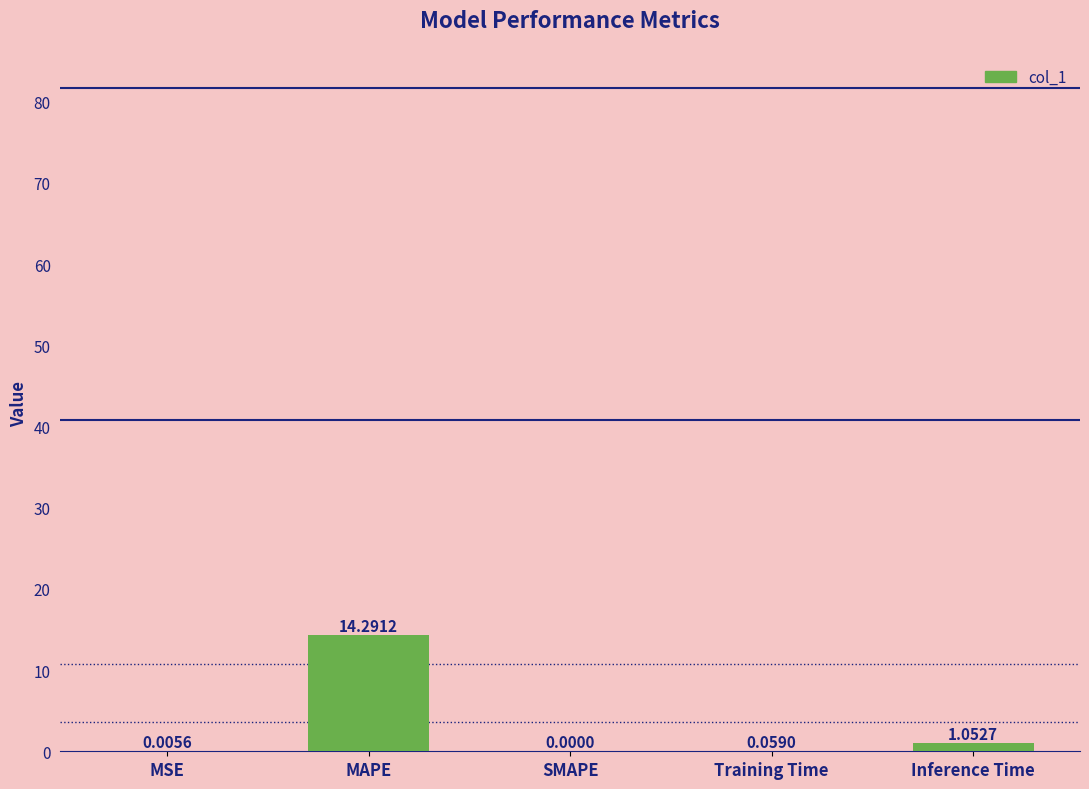

What is the sum of all values?

15.4